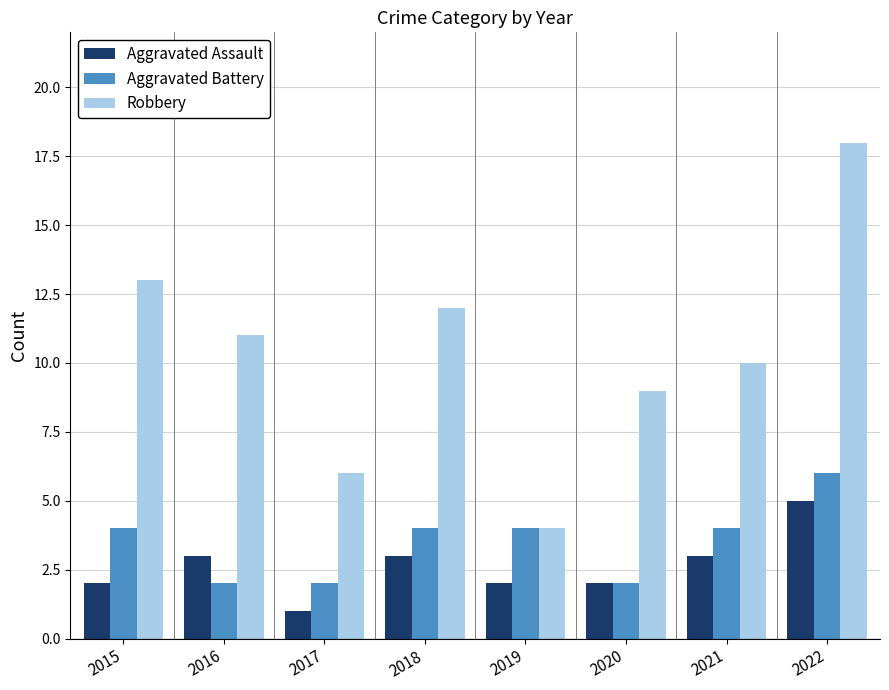

At which category is the sum across all series the highest?

2022